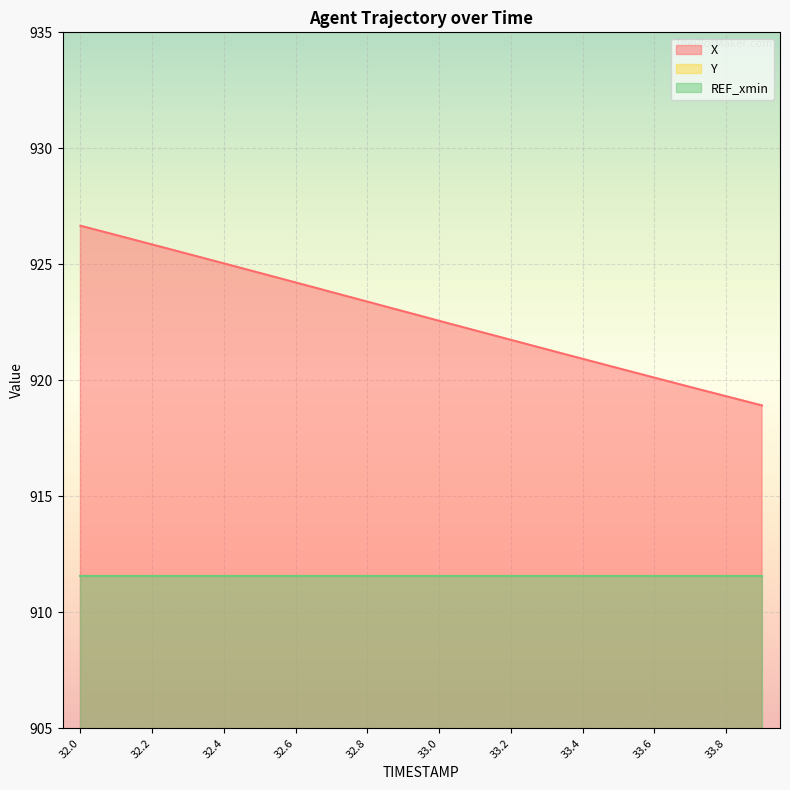

Reading left to right, list all the values displayed in this chart.

X: 926.7	926.3	925.9	925.4	925.0	924.6	924.2	923.8	923.4	923.0	922.6	922.2	921.7	921.3	920.9	920.5	920.1	919.7	919.3	918.9
Y: 122.8	122.6	122.5	122.4	122.2	122.1	122.0	121.8	121.7	121.5	121.4	121.3	121.1	121.0	120.8	120.7	120.5	120.4	120.2	120.1